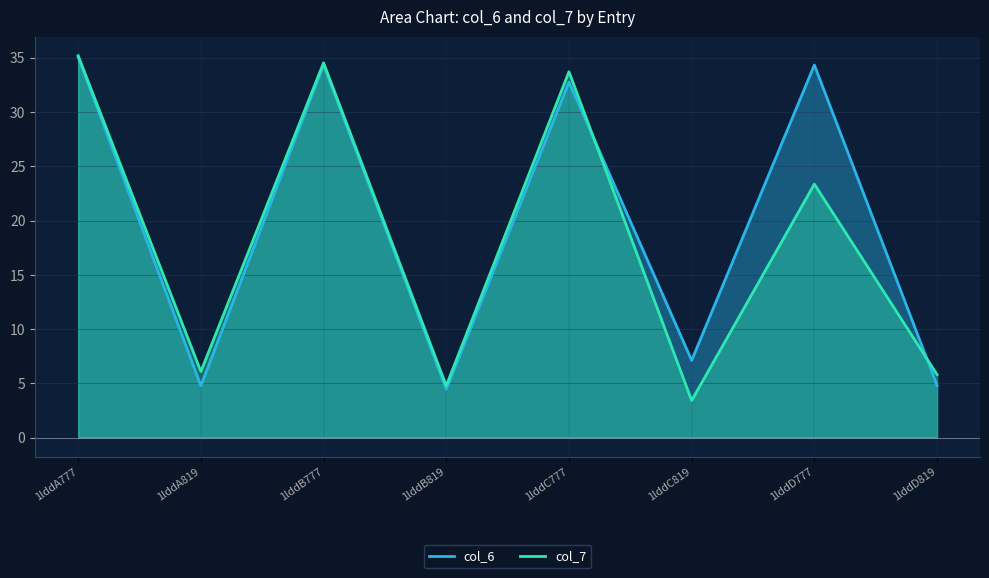

Which series has the largest total across all categories?

col_6